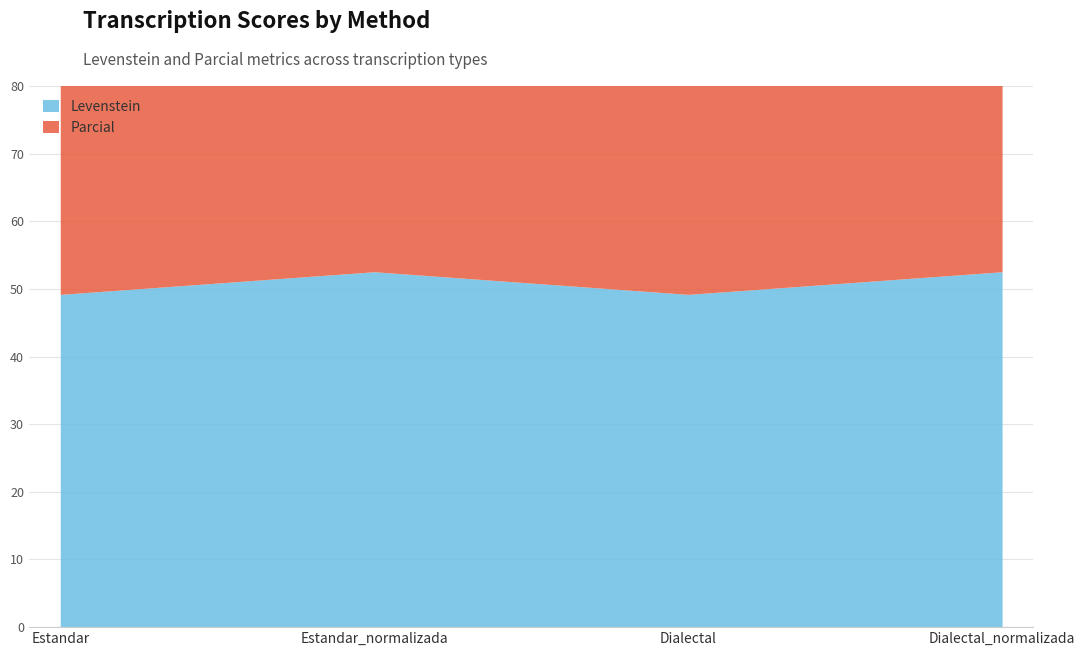

What value does the Levenstein series have at Estandar_normalizada?

52.5